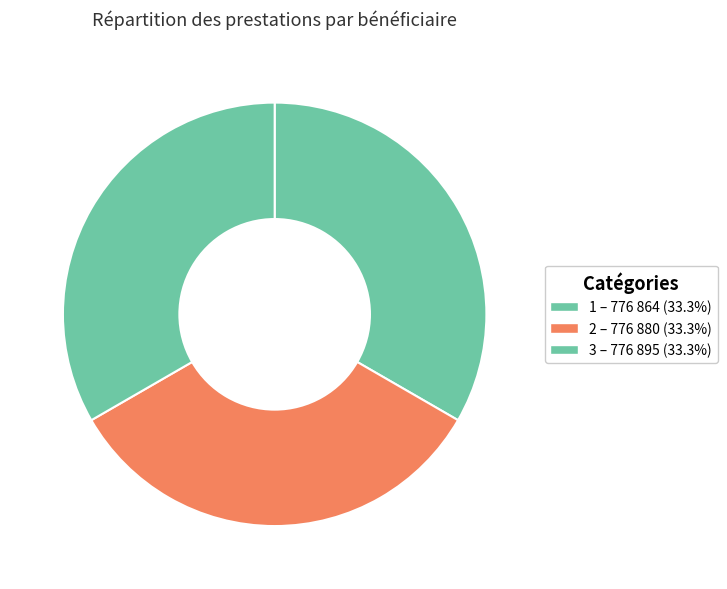

What is the largest slice in the pie chart?

3